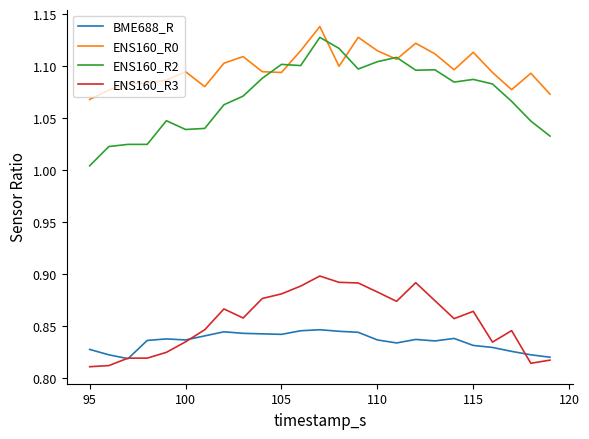

Which series has the largest total across all categories?

ENS160_R0